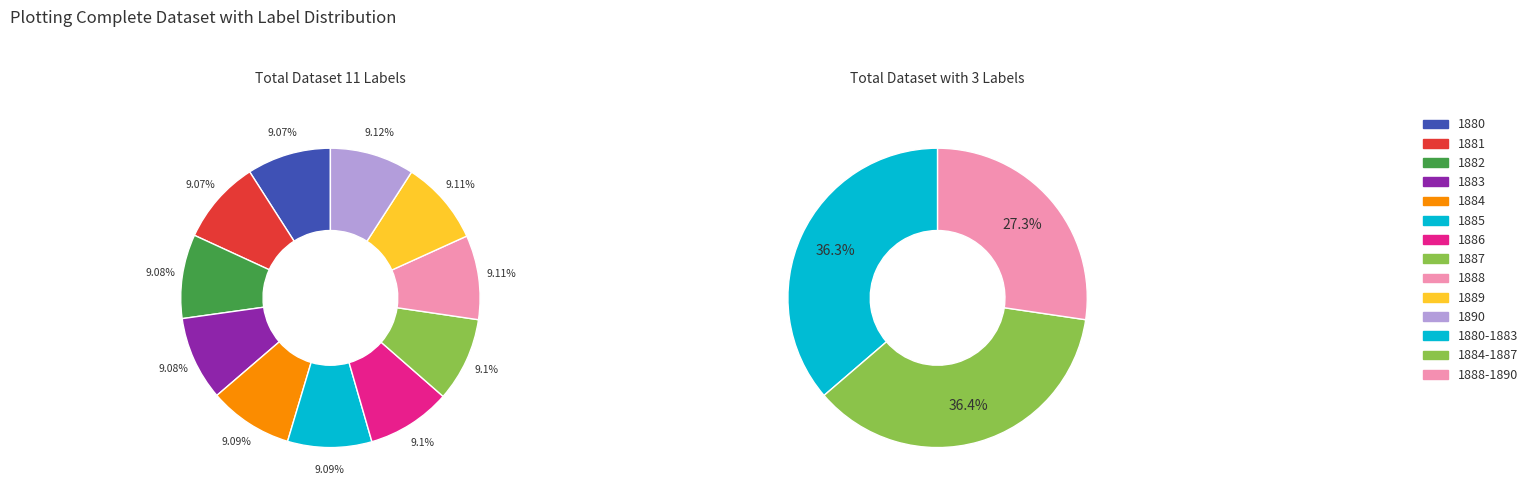

Count the number of slices in the pie.

11